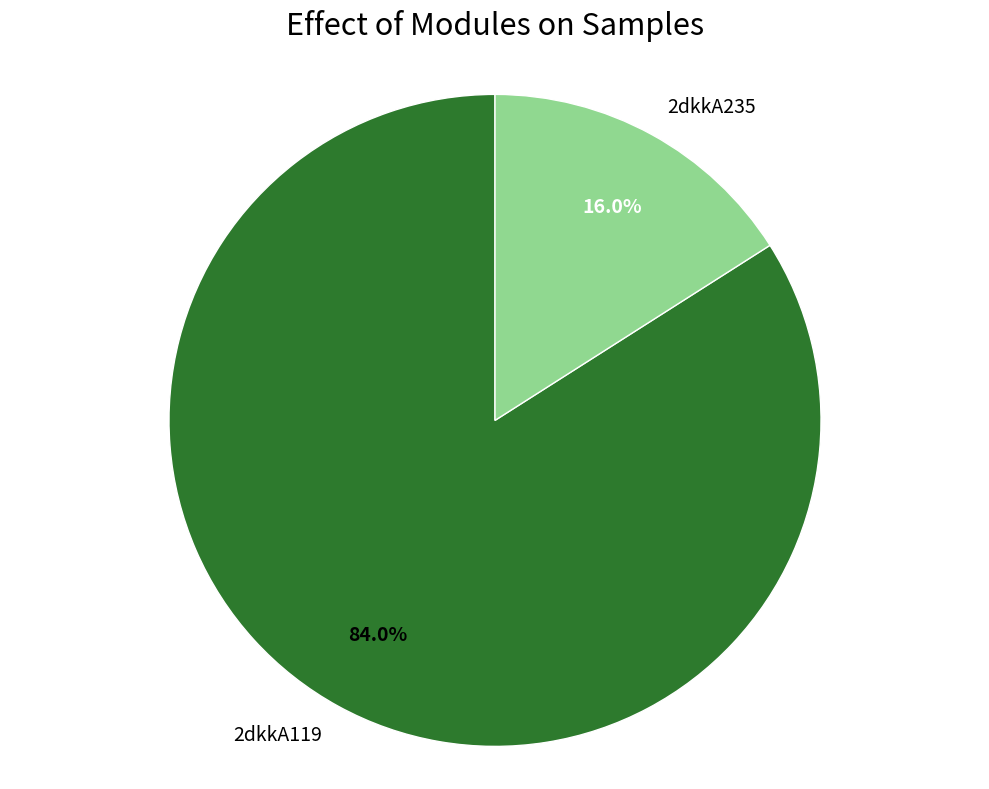

True or false: 2dkkA119 accounts for 84% of the total.

True